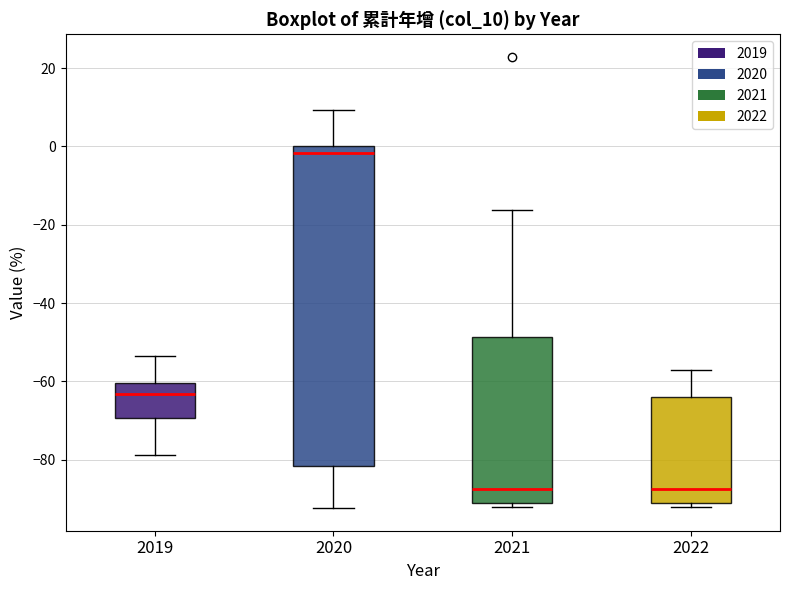

Reading left to right, read every box against the y-axis: the position of its median line, the range the box covers, and the ends of its whiskers. The values are not printed on the chart, so give them approximately, as read against the axis.

2019: median -64, box -70 to -60, whiskers -78 to -54
2020: median -2, box -82 to 0, whiskers -92 to 10
2021: median -88, box -92 to -48, whiskers -92 (just below the box's lower edge) to -16
2022: median -88, box -92 to -64, whiskers -92 (just below the box's lower edge) to -58